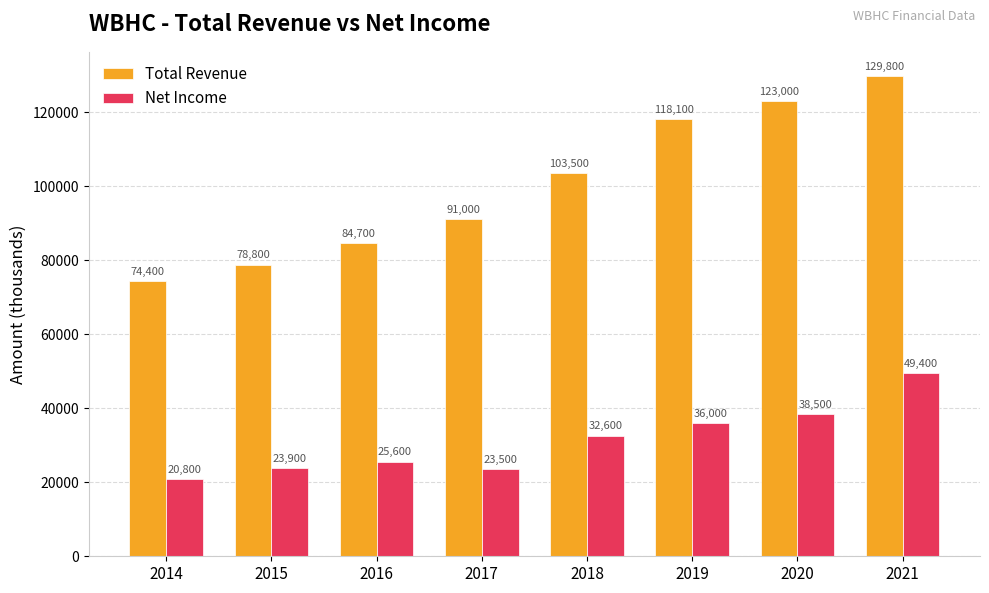

Which series has the largest range (max minus min)?

Total Revenue